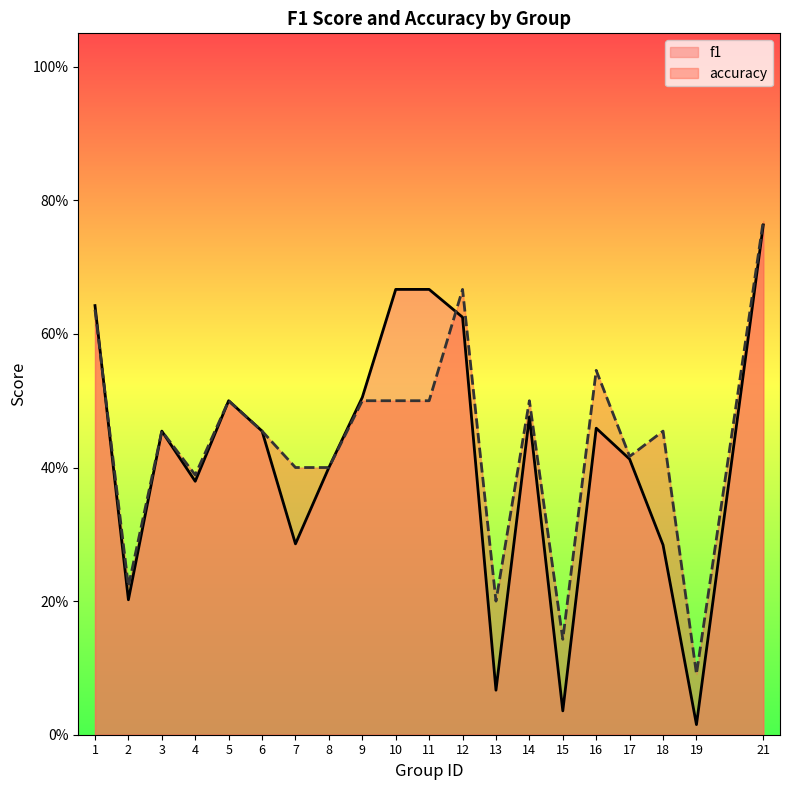

What is the value of the f1 point at the 9th from the left?

0.5